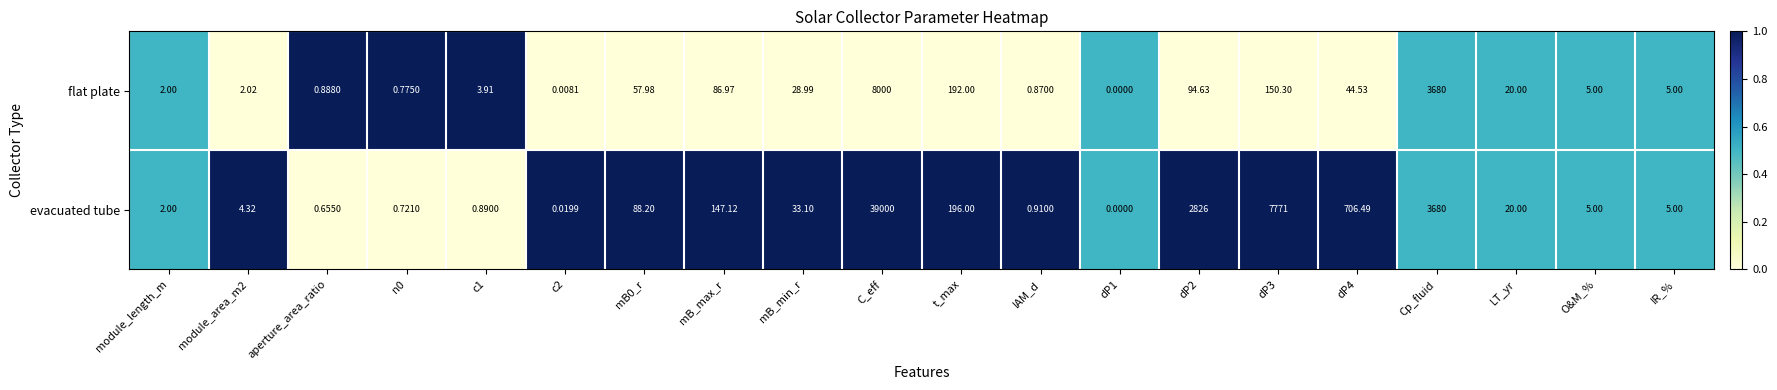

Which category has the highest value across all series?

C_eff